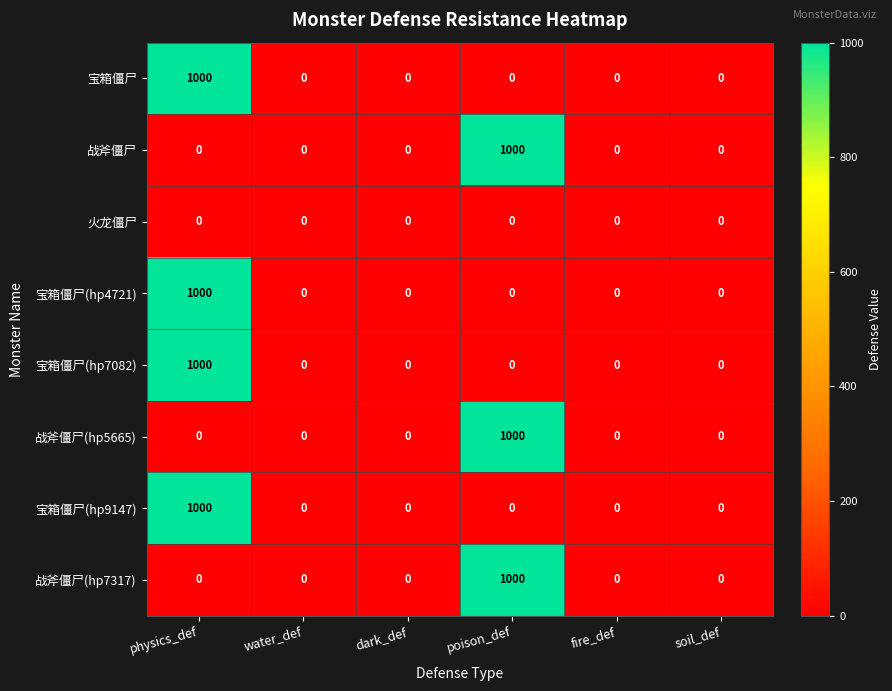

Which category has the highest value in the 宝箱僵尸(hp4721) series?

physics_def